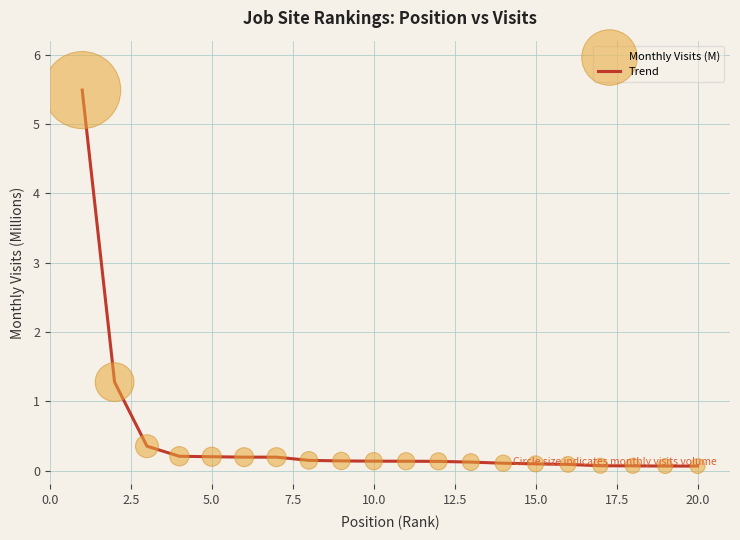

What is the greatest value displayed?

5.5